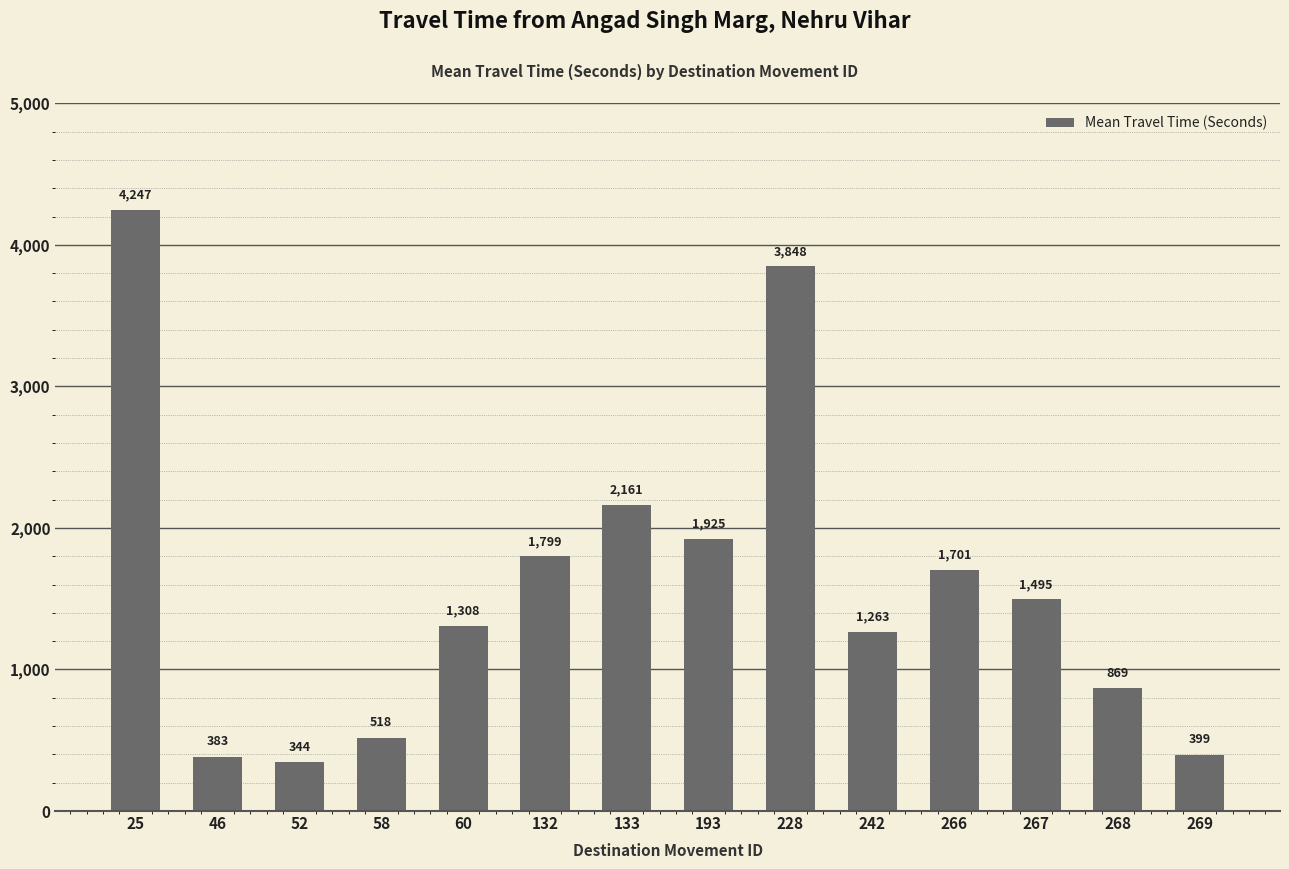

What is the value of the 1st bar from the left?

4247